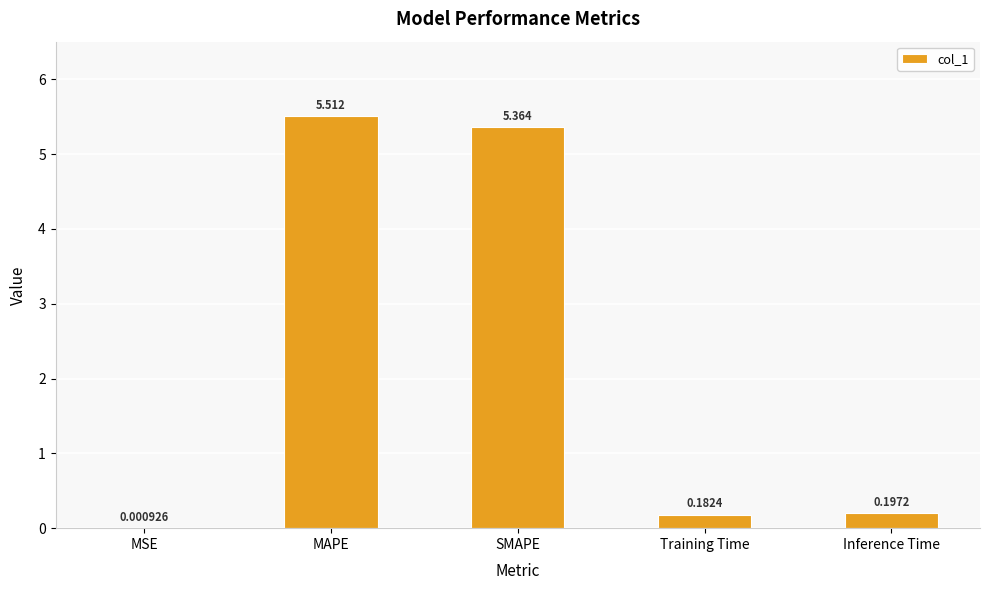

At which category does the chart reach its peak across all series?

MAPE